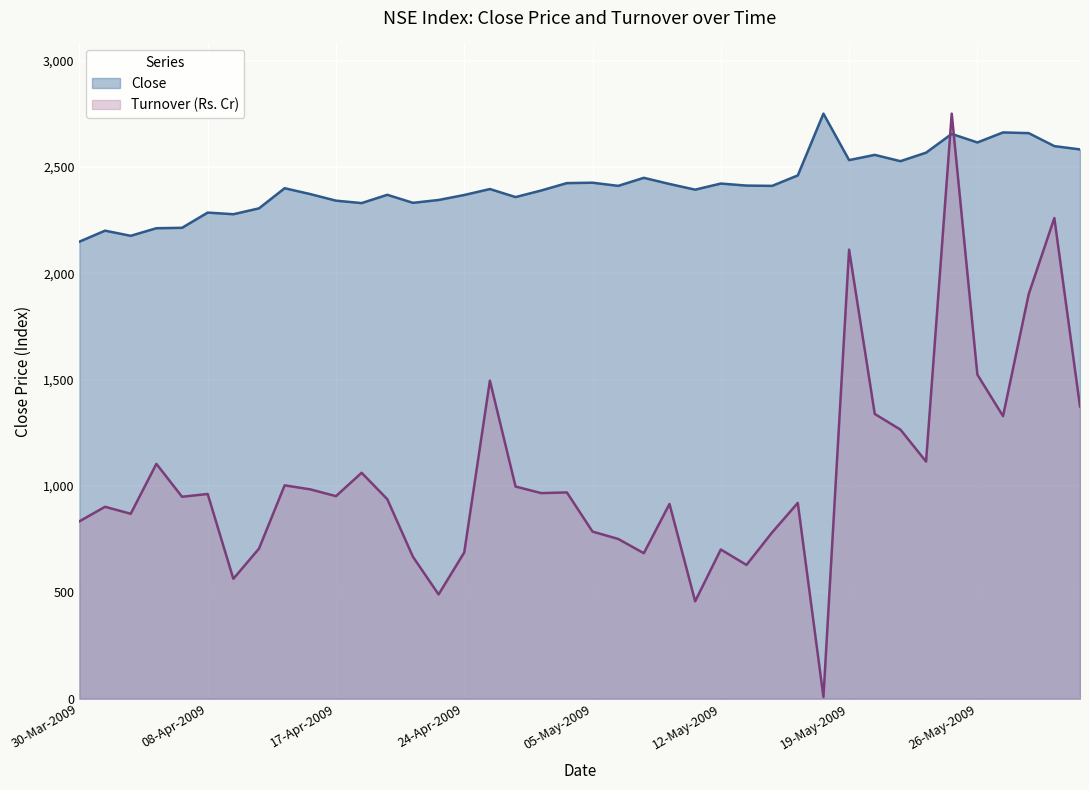

Rank the series by their average value, from lowest to highest.

Turnover (Rs. Cr), Close